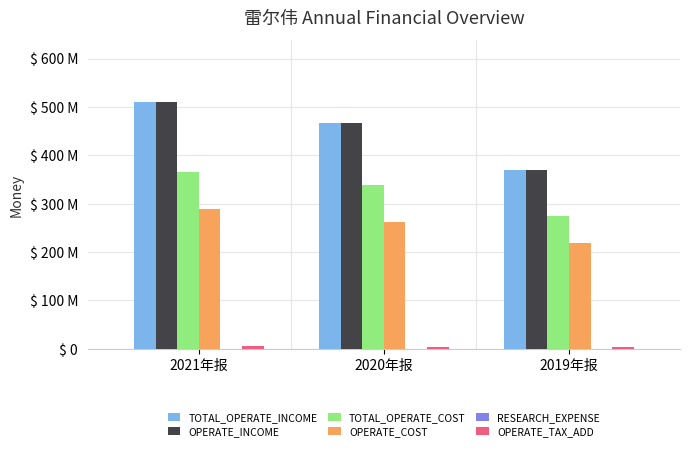

Which series has the largest range (max minus min)?

TOTAL_OPERATE_INCOME